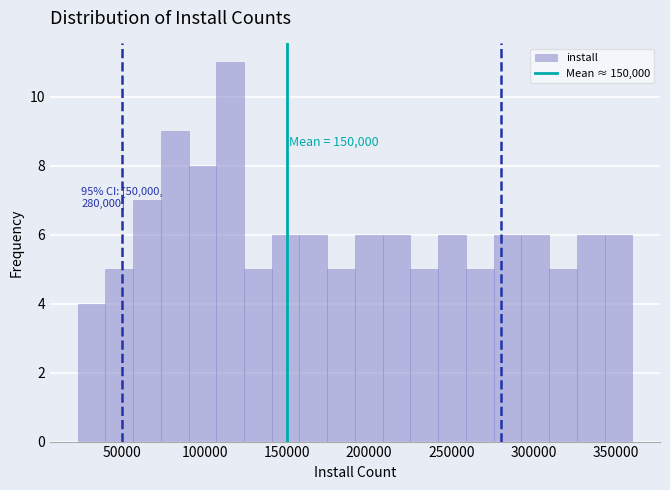

Read against the x-axis, roughly where is the centre of the tallest bar?

115000